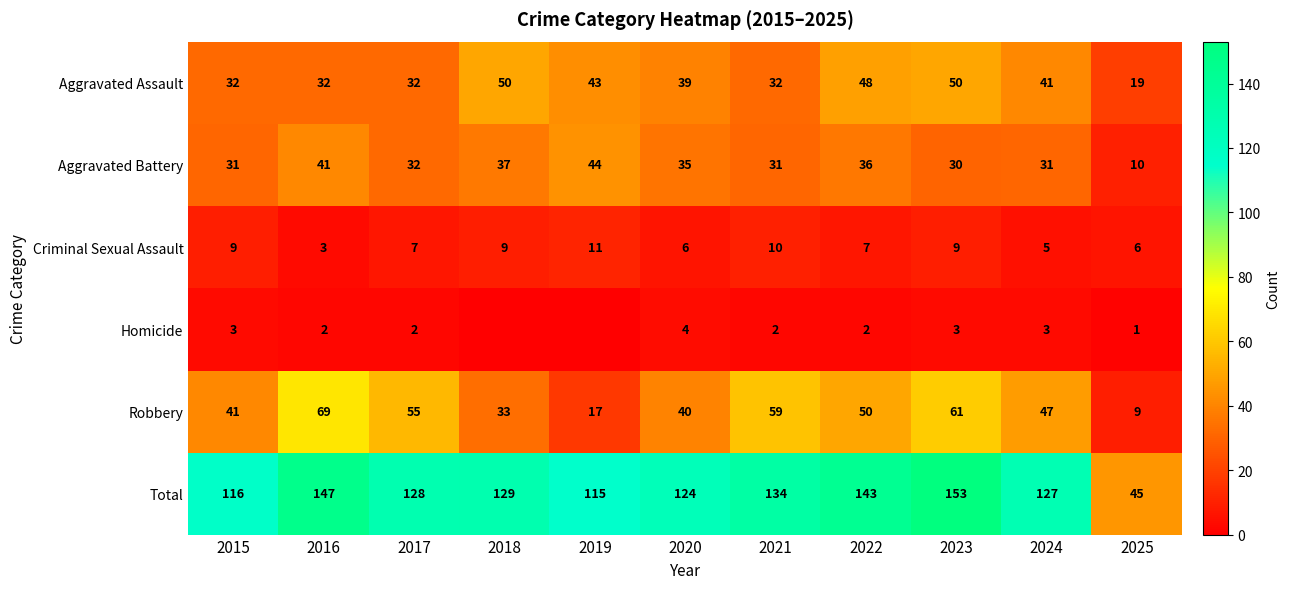

What is the sum of all Aggravated Battery values?

358